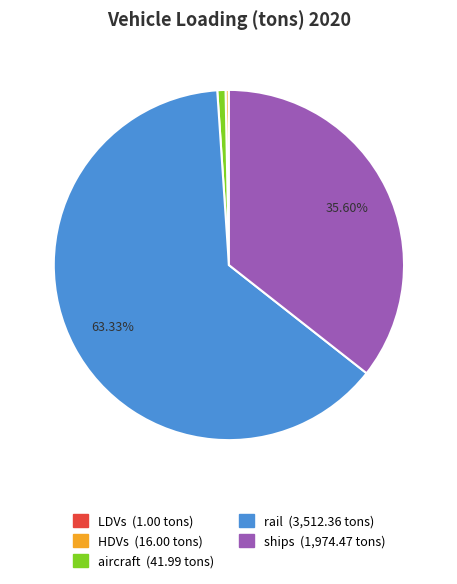

Is there a majority slice in this chart?

Yes